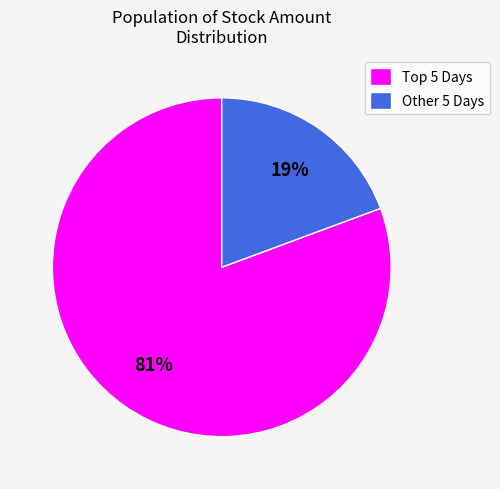

Is Other 5 Days the majority of the pie?

No